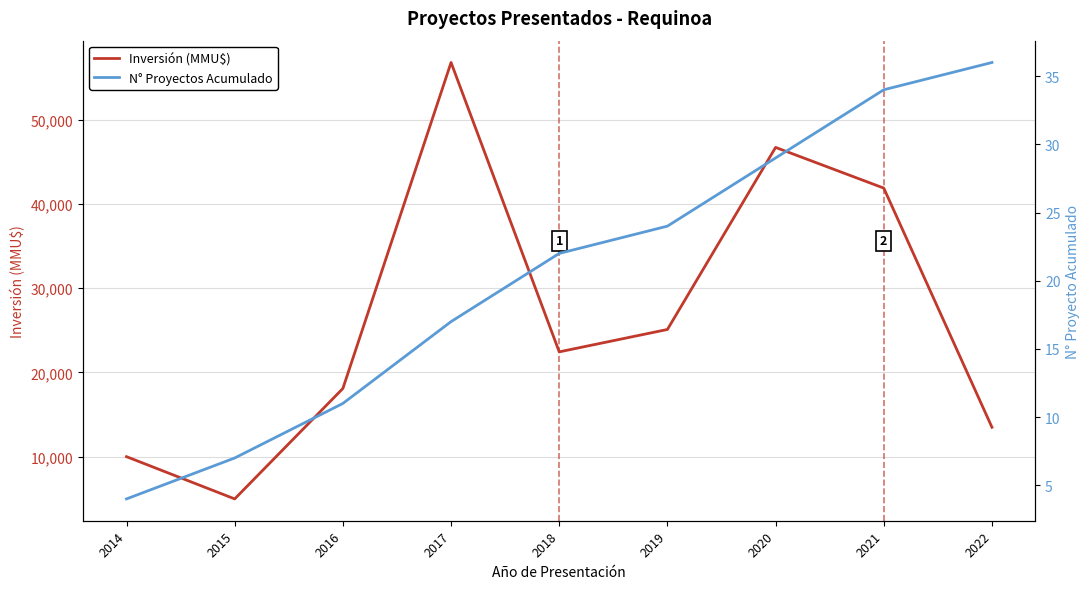

Is this an area chart (filled region under the line)?

No